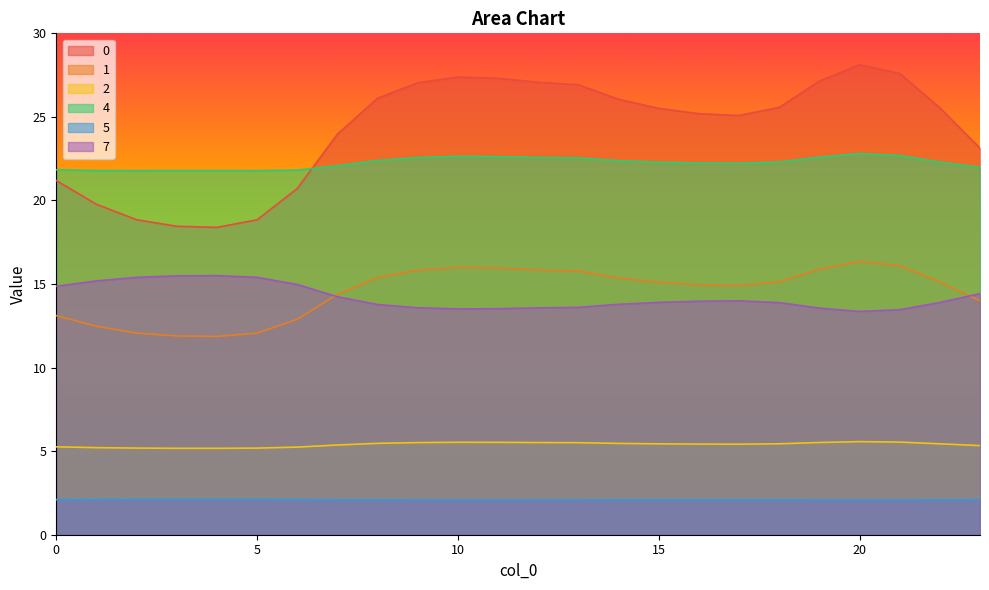

What is the lowest value of the 4 series?

21.8